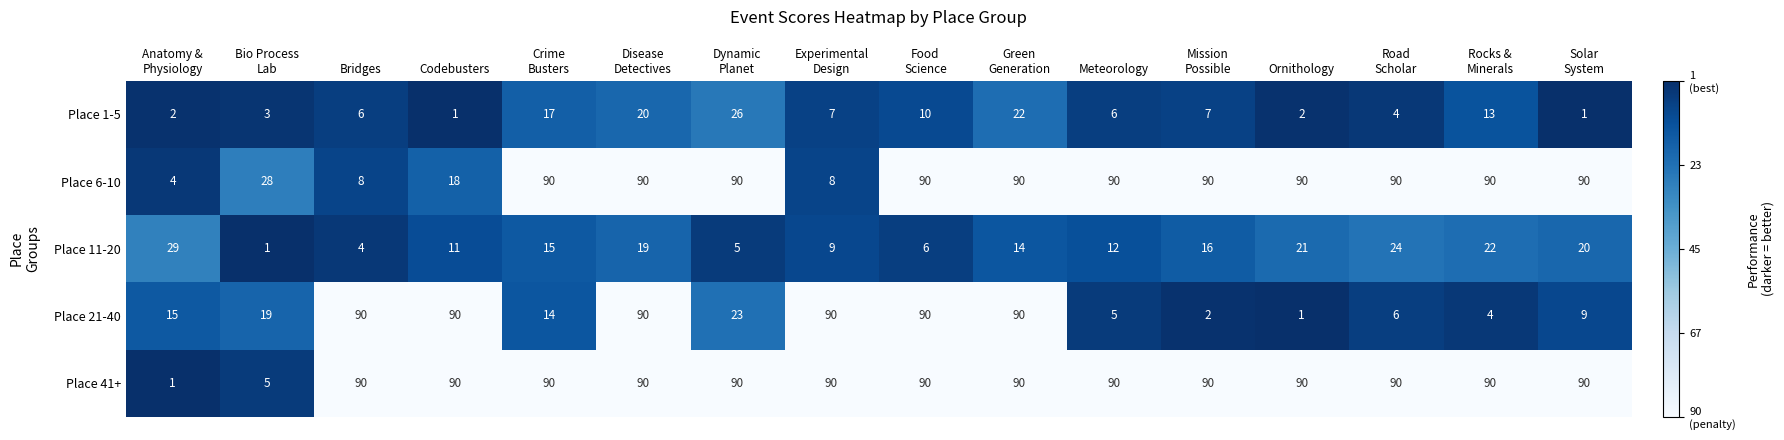

How many series are shown in this chart?

5